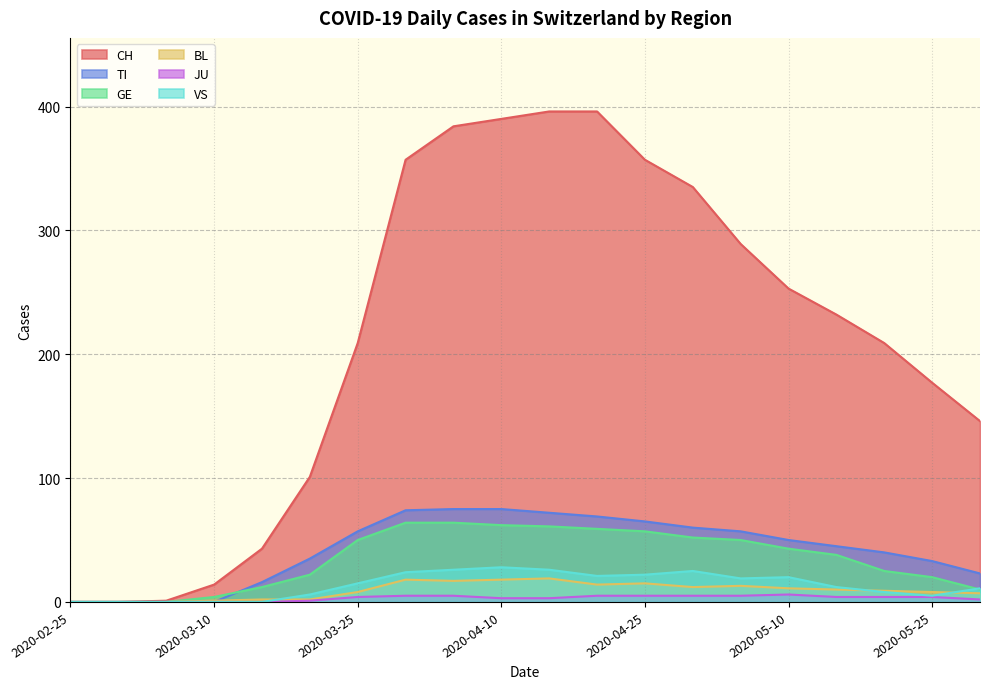

Rank the series by their maximum value, from highest to lowest.

CH, TI, GE, VS, BL, JU